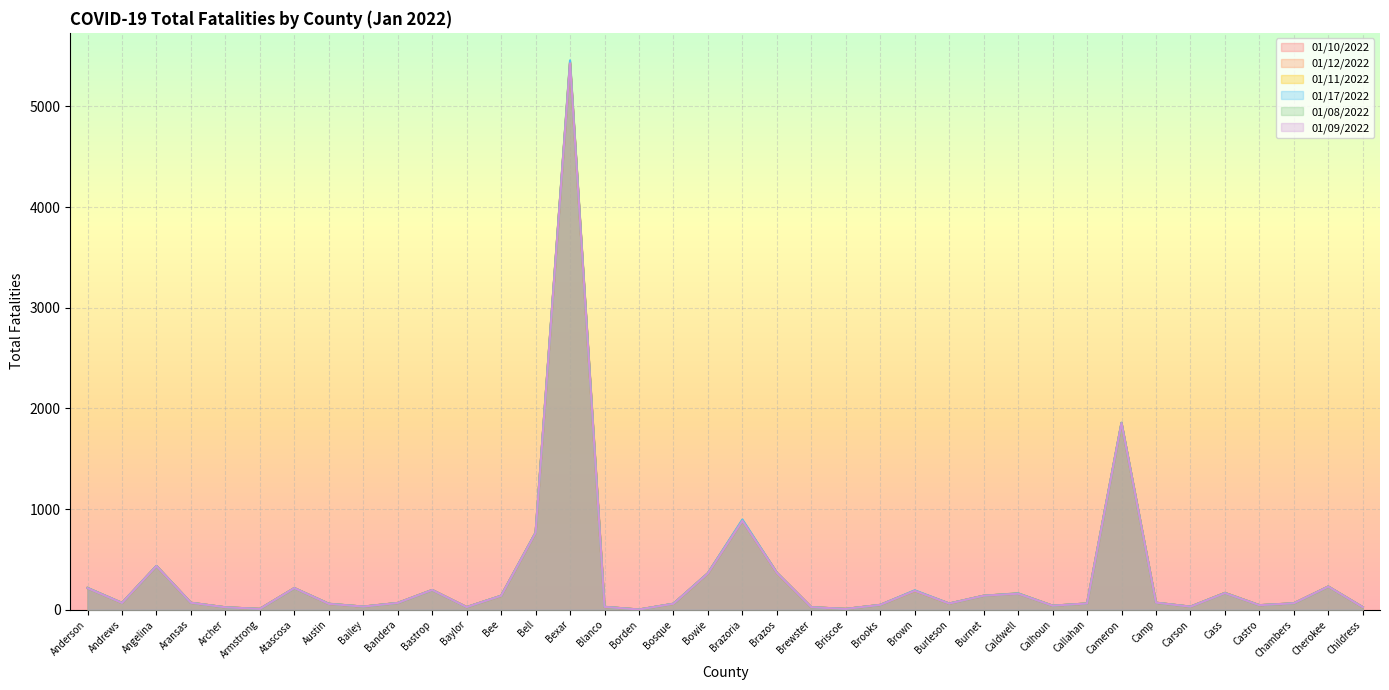

At how many categories does at least one series exceed 1388?

2